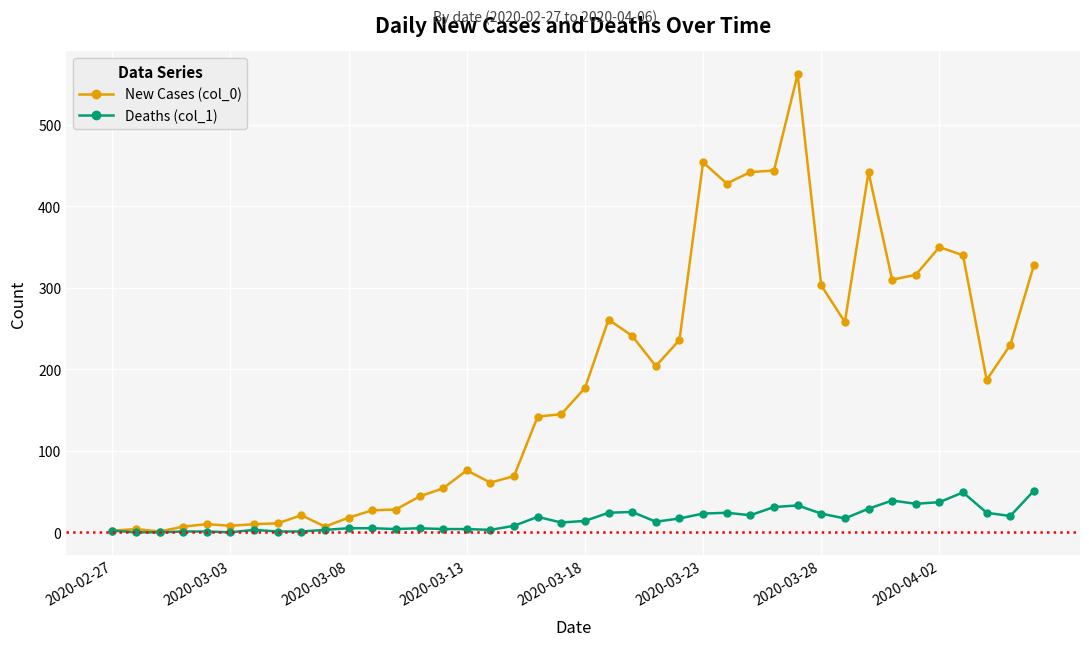

How many values in the New Cases (col_0) series are below 177?

20